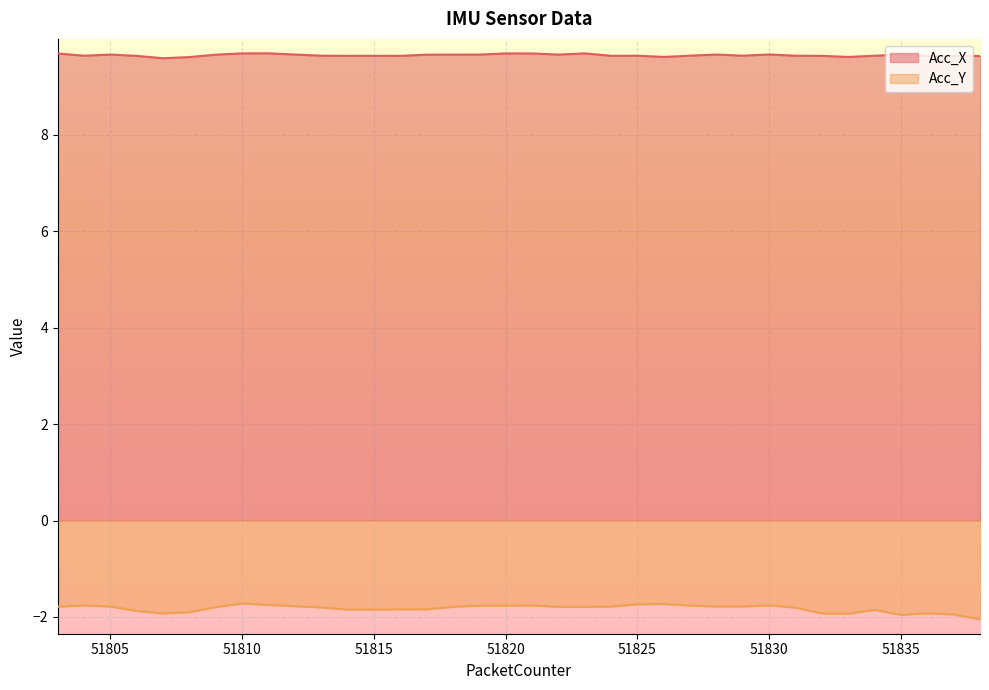

Which series has the largest total across all categories?

Acc_X